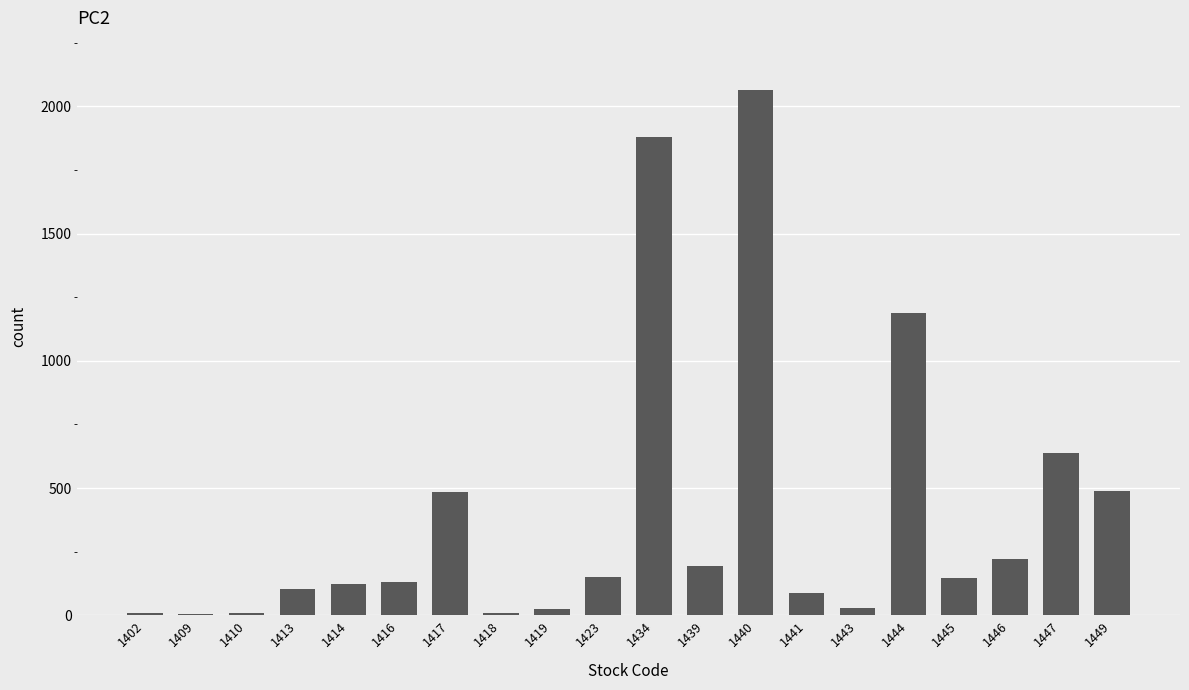

At which label is the value closest to 1033?

1444